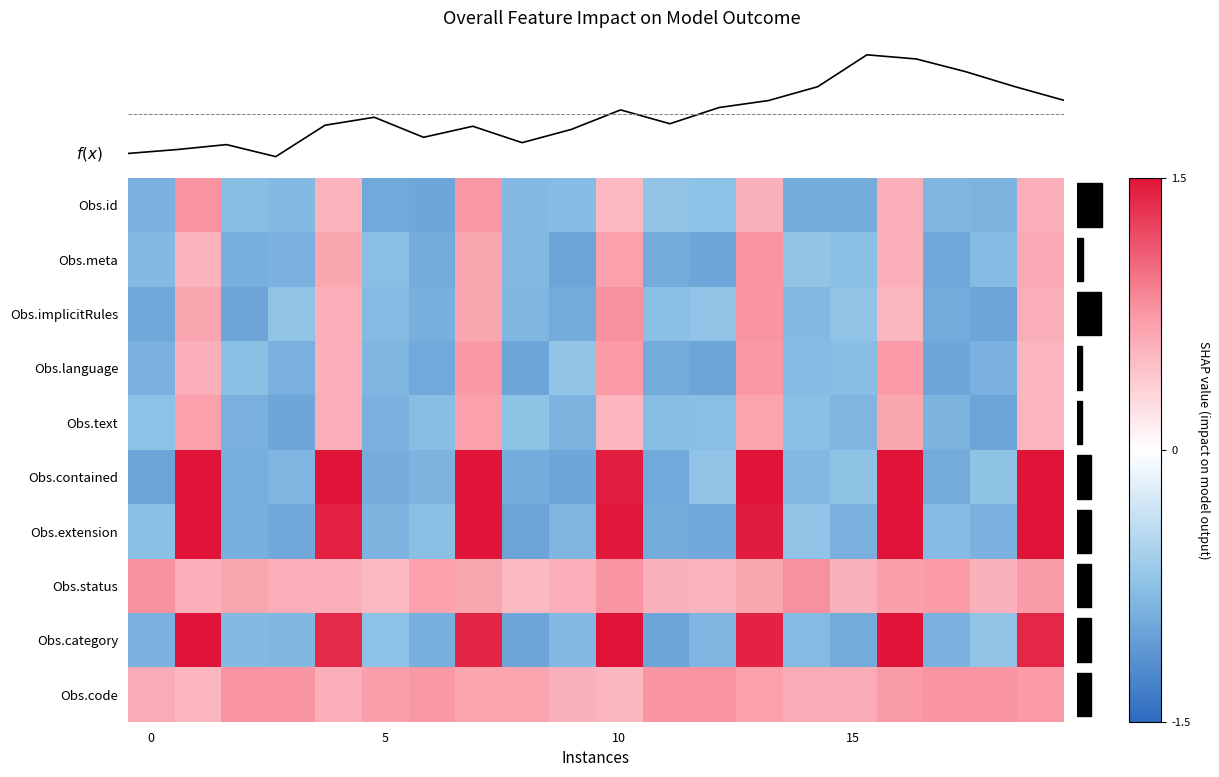

At which category is the sum across all series the highest?

16